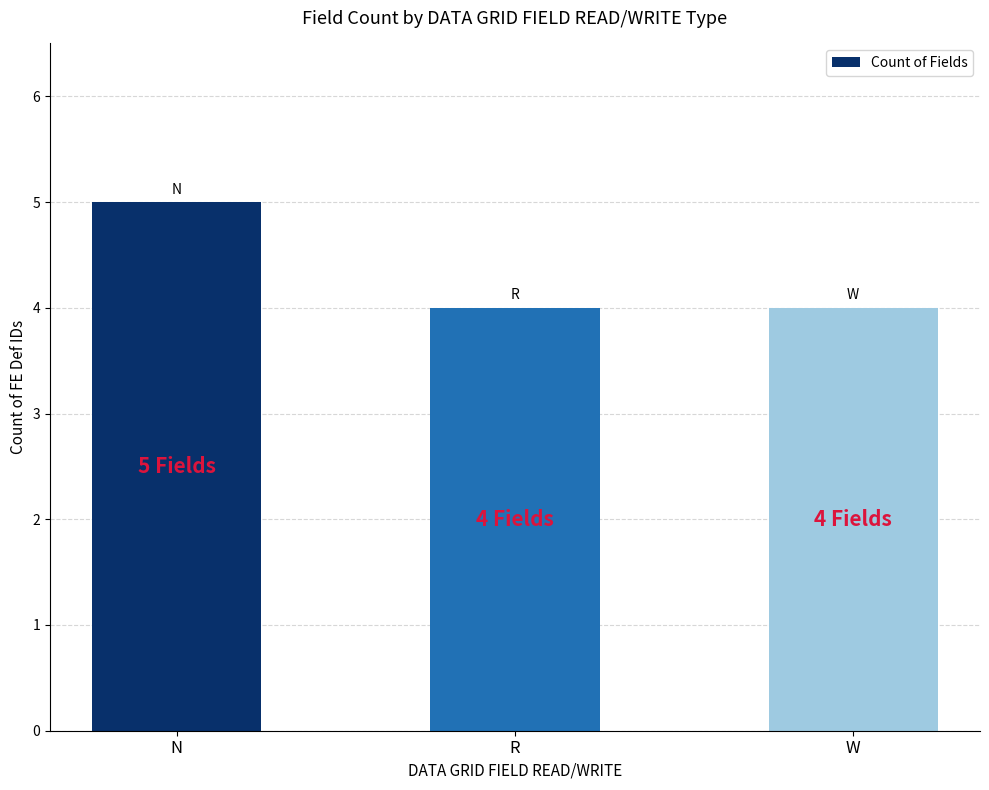

What is the smallest value displayed?

4